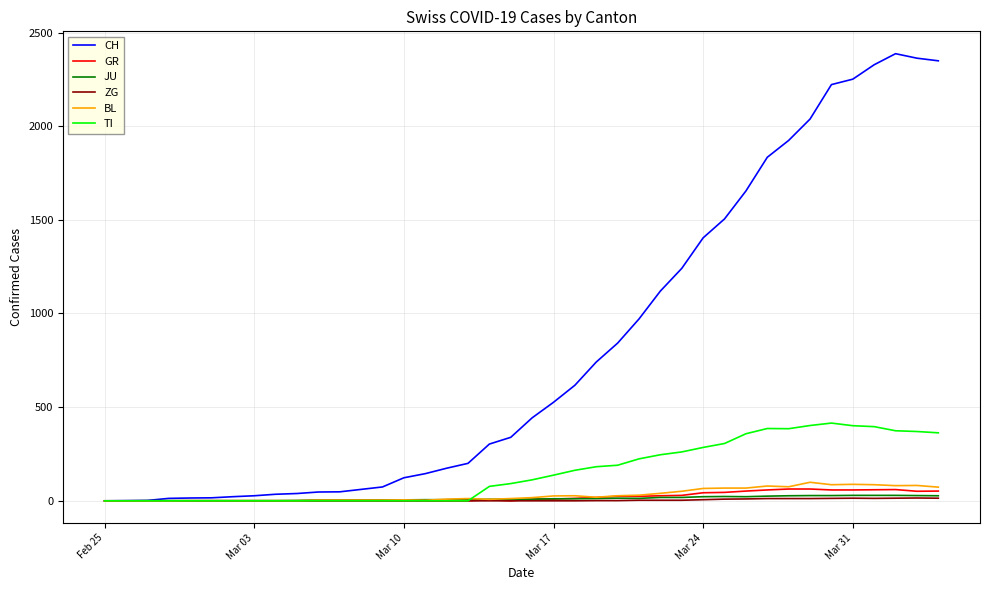

What is the highest value of the BL series?

99